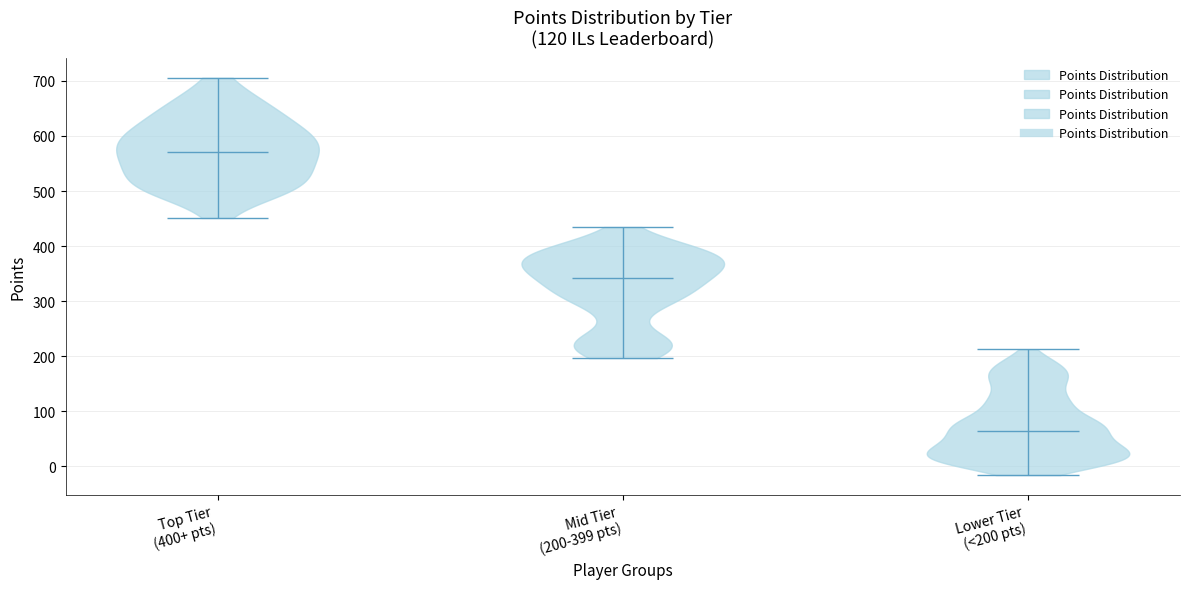

Where does the median line of the violin for Mid Tier (200-399 pts) sit on the y-axis? The values are not printed on the chart, so give them approximately, as read against the axis.

340